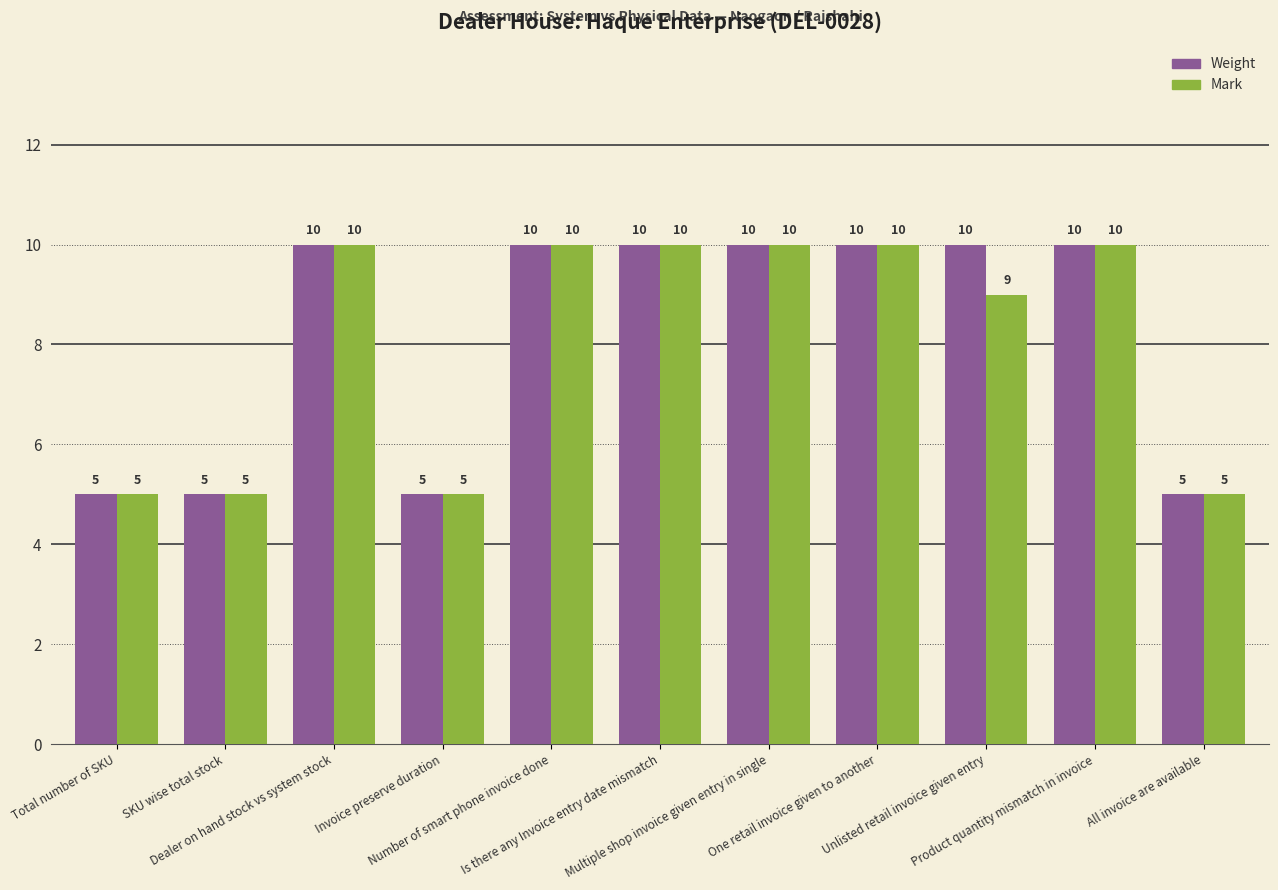

What is the lowest value of the Weight series?

5